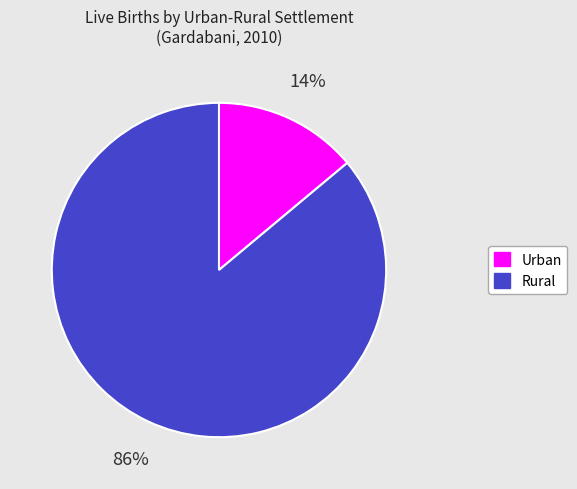

Which category has the smallest portion of the pie?

Urban